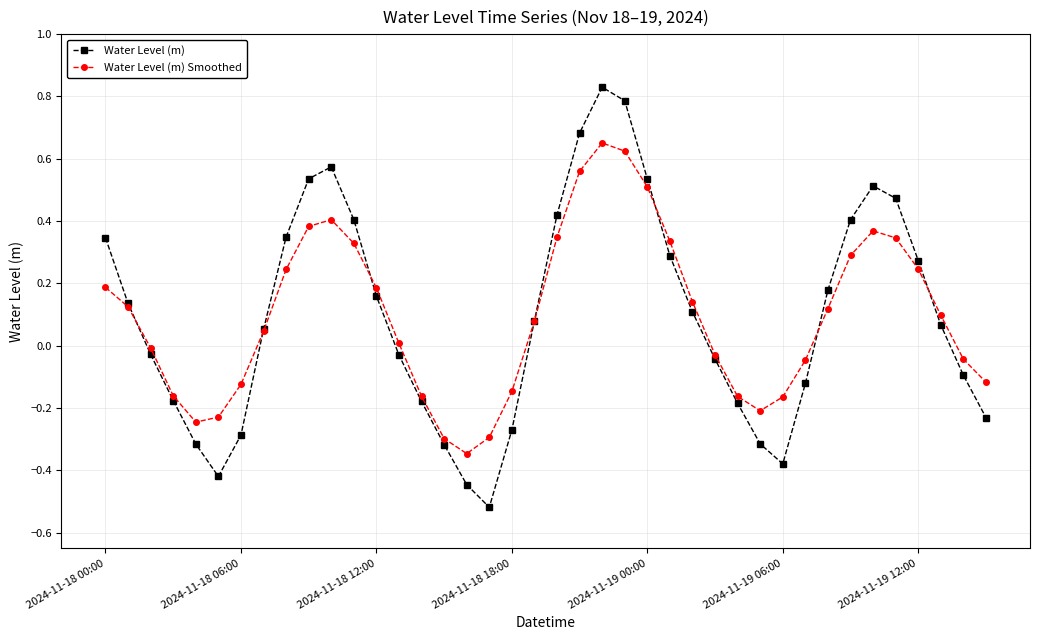

Is this an area chart (filled region under the line)?

No